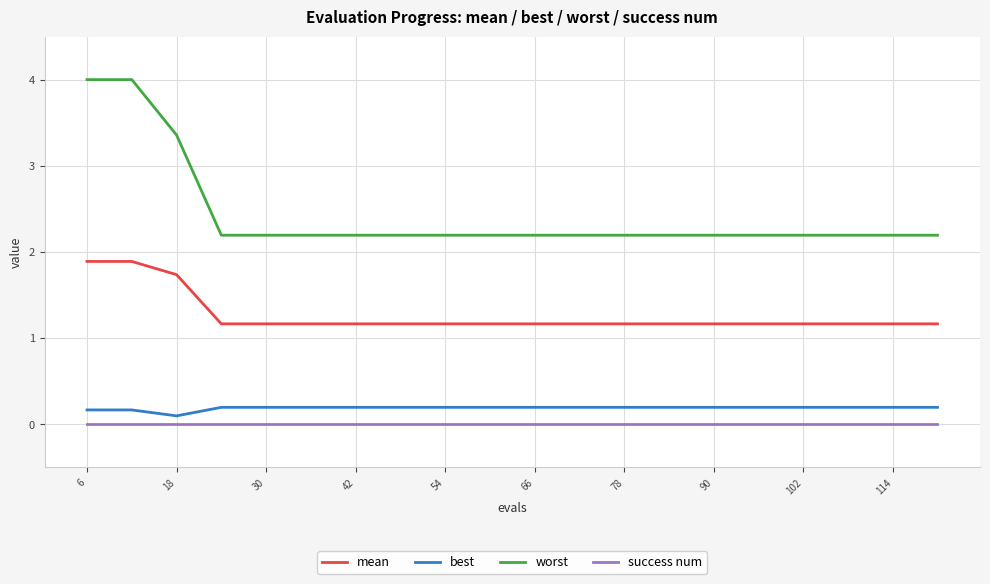

What is the maximum value shown in the chart?

4.0